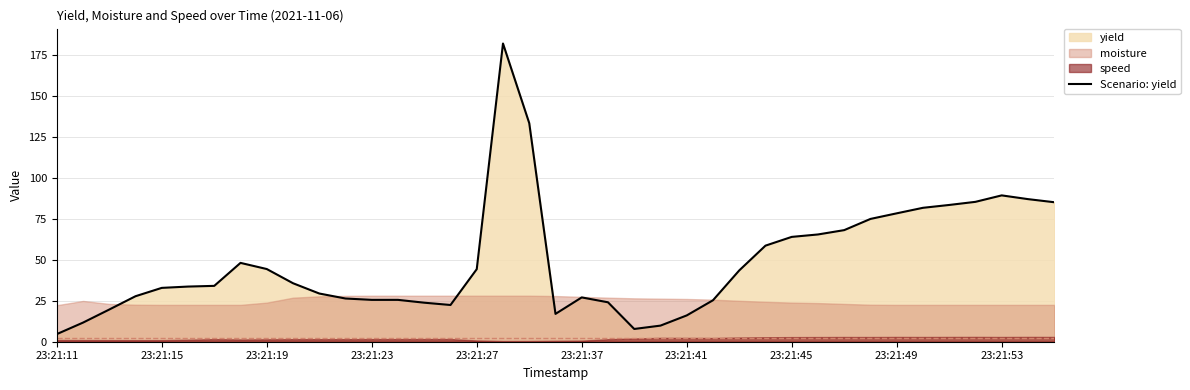

True or false: there are more than 1 points higher than both neighbors.

True